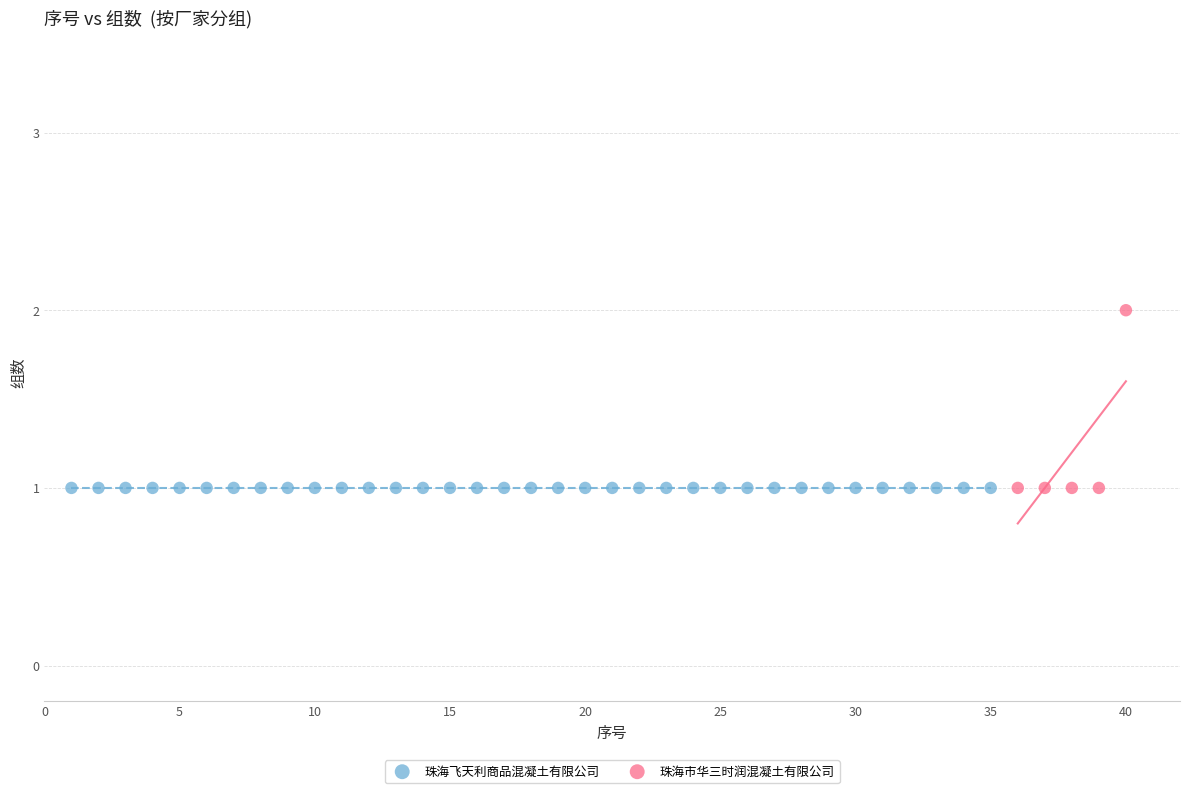

Which series reaches the maximum Y coordinate?

珠海市华三时润混凝土有限公司